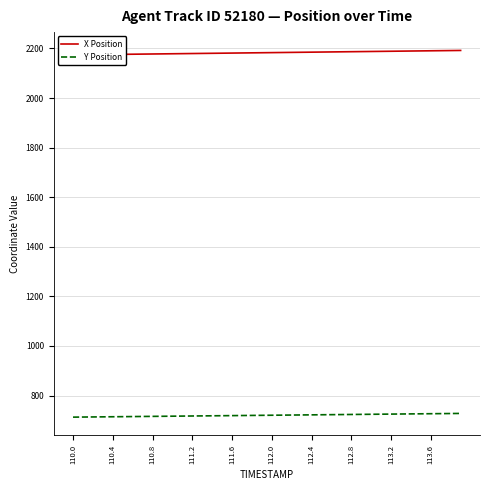

What is the minimum value for Y Position?

713.0